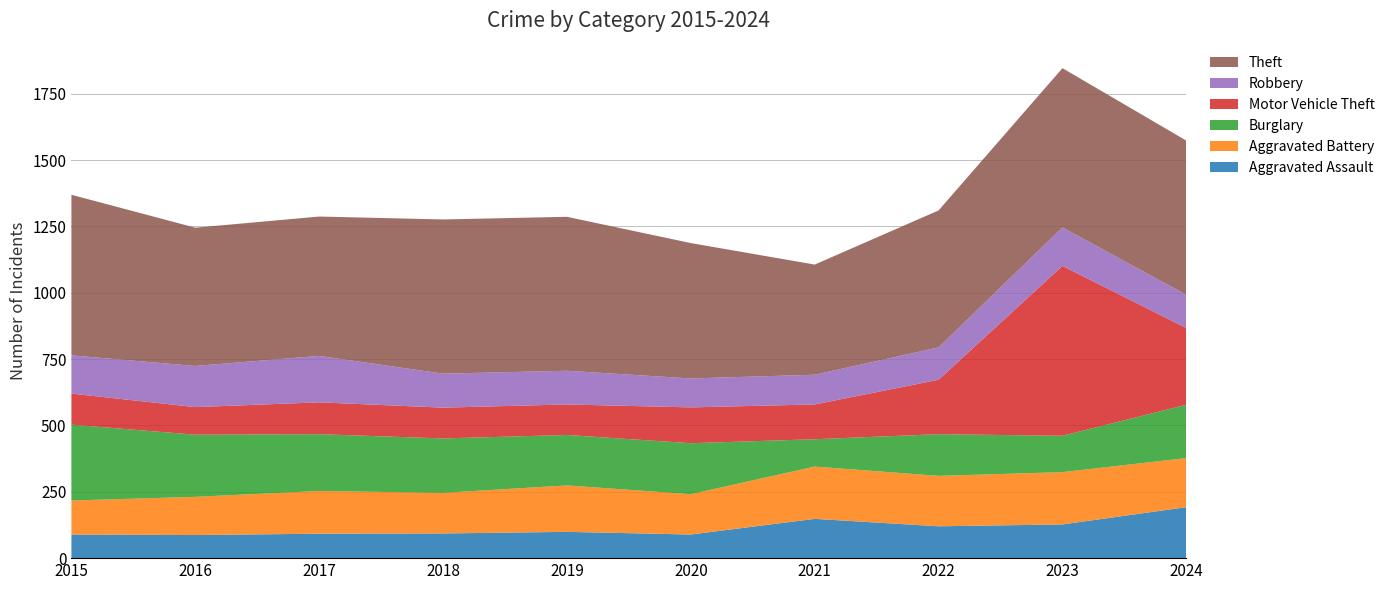

Reading right to left, list all the values displayed in this chart.

Aggravated Assault: 2024=192	2023=127	2022=120	2021=148	2020=89	2019=99	2018=93	2017=92	2016=87	2015=89
Aggravated Battery: 2024=185	2023=197	2022=190	2021=197	2020=152	2019=175	2018=153	2017=161	2016=144	2015=128
Burglary: 2024=201	2023=137	2022=157	2021=103	2020=192	2019=190	2018=205	2017=214	2016=234	2015=286
Motor Vehicle Theft: 2024=289	2023=640	2022=205	2021=131	2020=135	2019=115	2018=116	2017=120	2016=104	2015=117
Robbery: 2024=125	2023=145	2022=122	2021=112	2020=109	2019=127	2018=128	2017=175	2016=155	2015=144
Theft: 2024=581	2023=600	2022=516	2021=415	2020=510	2019=580	2018=581	2017=525	2016=521	2015=605